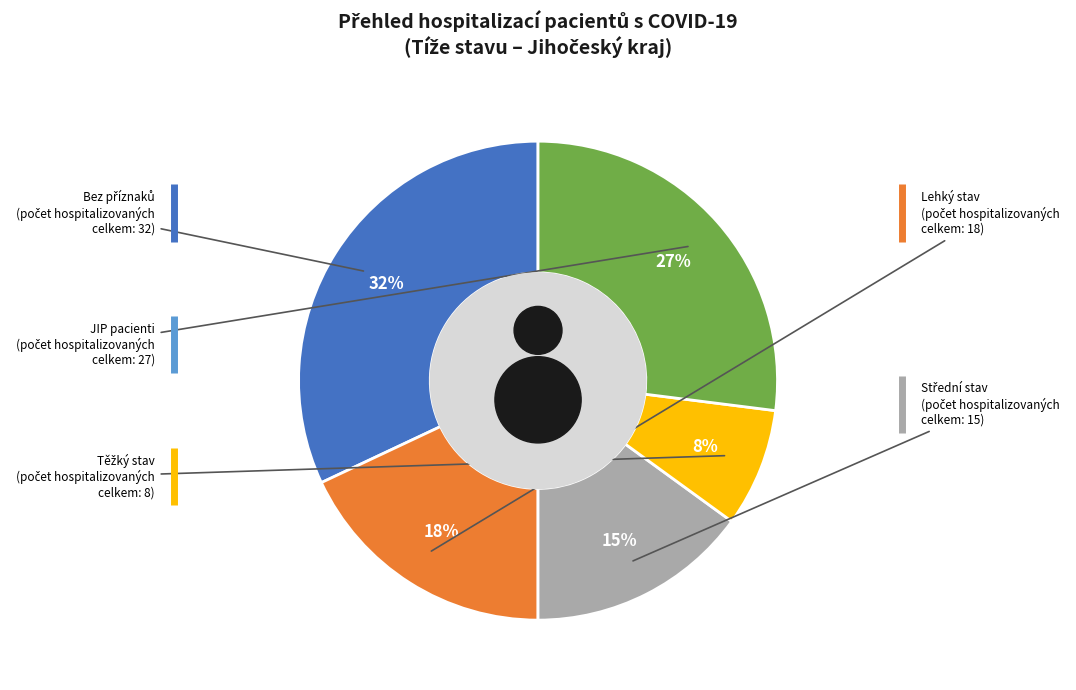

To the nearest percent, what percentage of the pie is 24?

6%